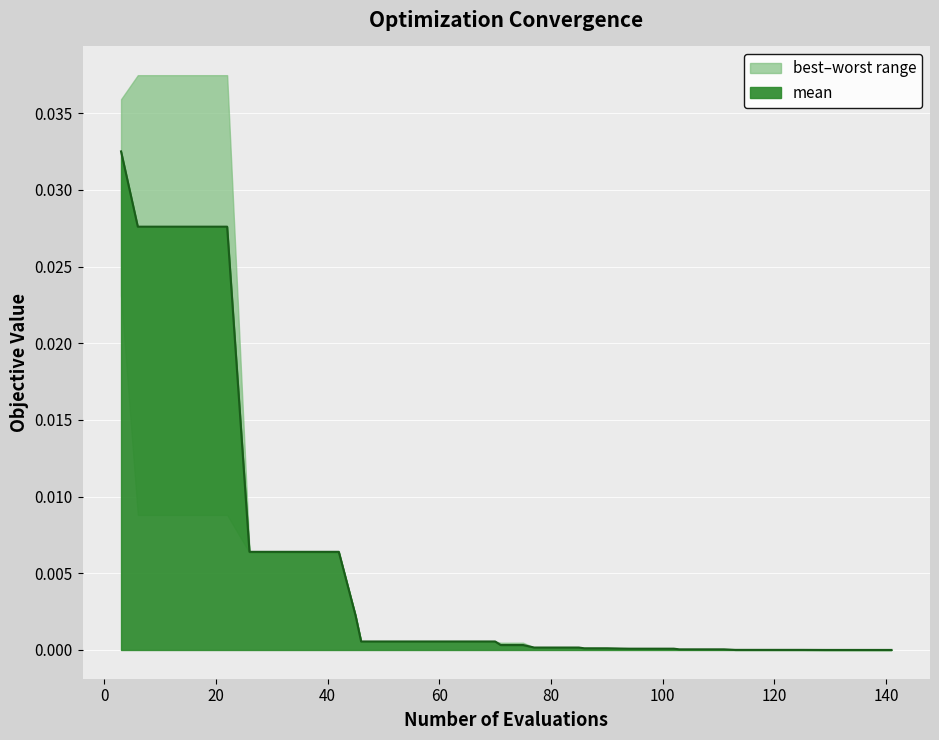

Is the value of mean at 98 greater than the value of best at 85?

No